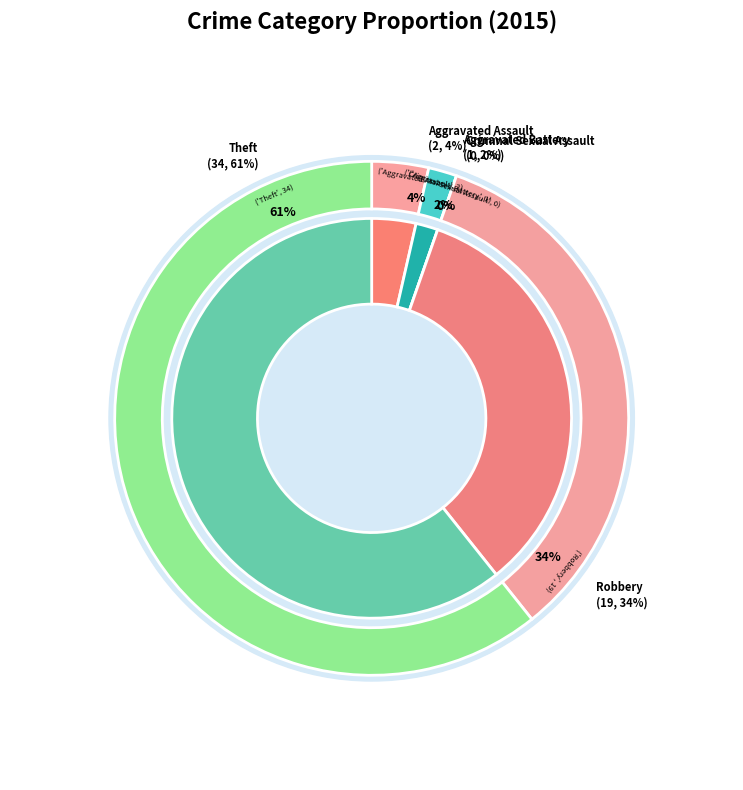

What is the smallest slice in the pie chart?

Criminal Sexual Assault